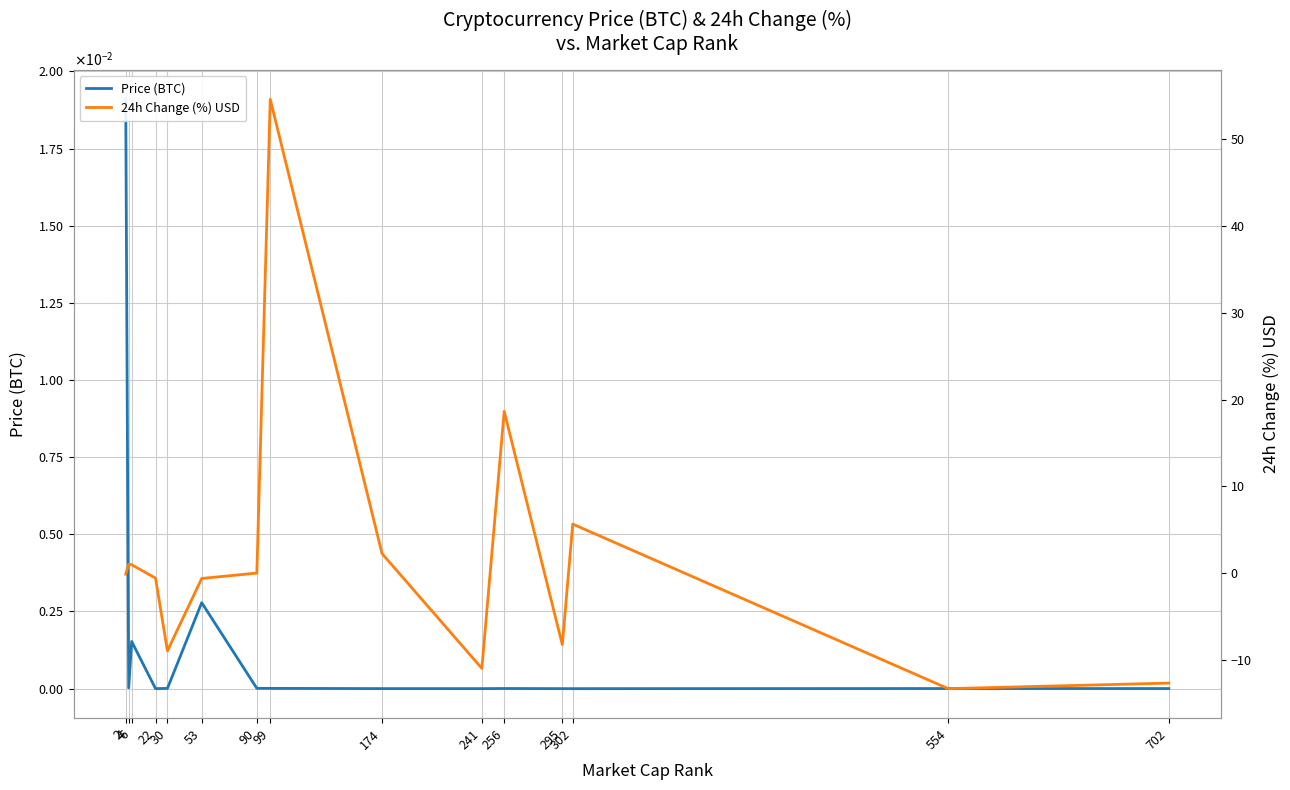

At which category does 24h Change (%) USD reach its first local peak?

4